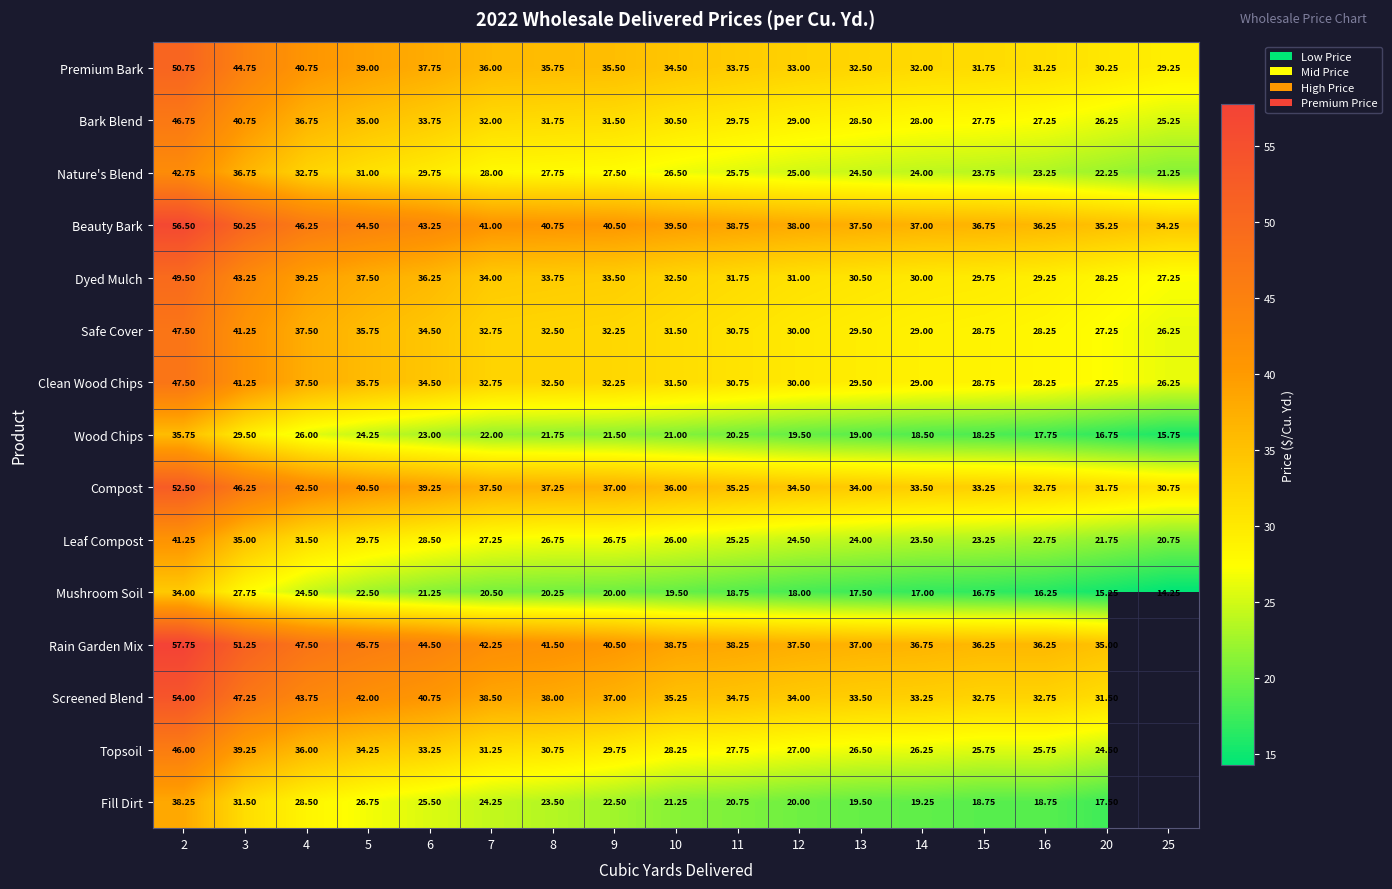

At which category is the sum across all series the highest?

2